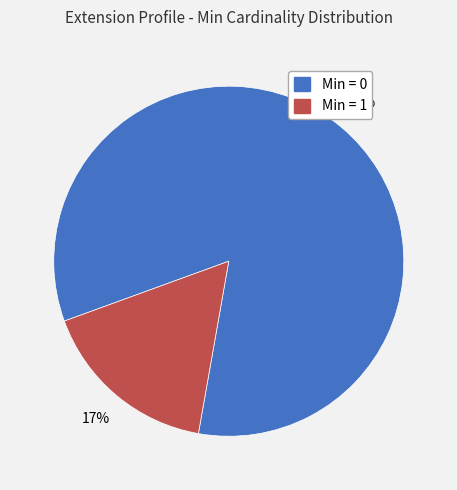

True or false: Min = 0 accounts for 96% of the total.

False